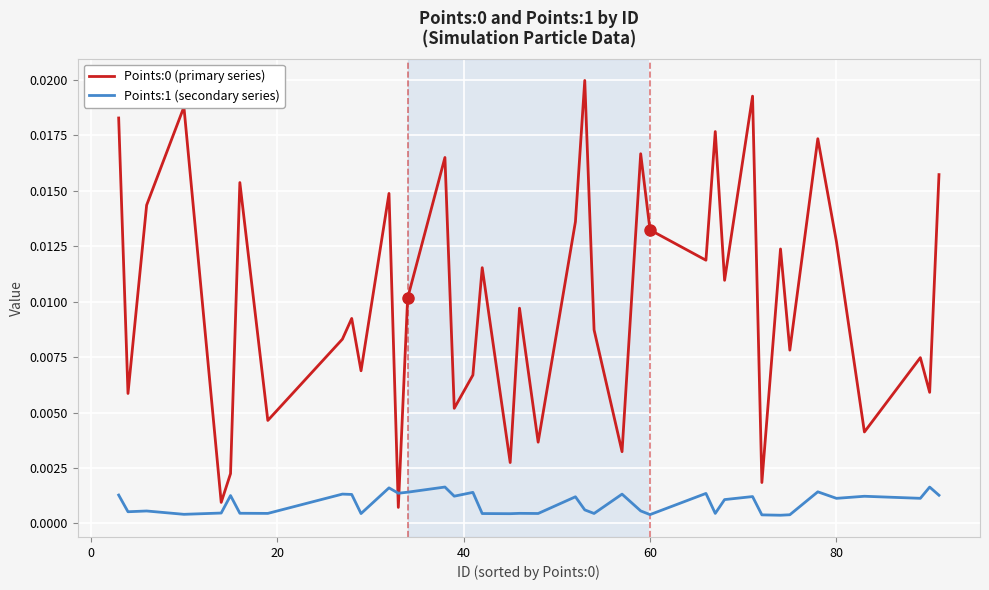

True or false: Points:1 (secondary series) and Points:0 (primary series) cross at least once.

True